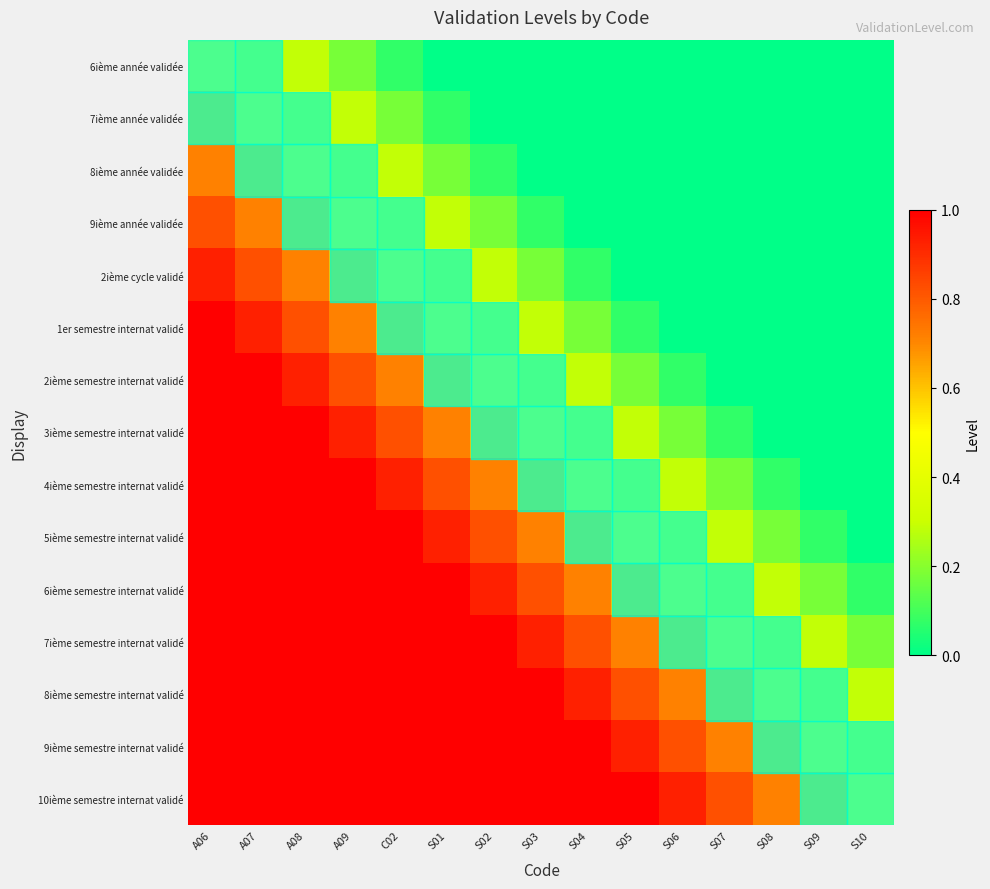

Reading right to left, extract all data points from this chart.

6ième année validée: S10=0.0	S09=0.0	S08=0.0	S07=0.0	S06=0.0	S05=0.0	S04=0.0	S03=0.0	S02=0.0	S01=0.0	C02=0.1	A09=0.2	A08=0.3	A07=0.4	A06=0.5
7ième année validée: S10=0.0	S09=0.0	S08=0.0	S07=0.0	S06=0.0	S05=0.0	S04=0.0	S03=0.0	S02=0.0	S01=0.1	C02=0.2	A09=0.3	A08=0.4	A07=0.5	A06=0.6
8ième année validée: S10=0.0	S09=0.0	S08=0.0	S07=0.0	S06=0.0	S05=0.0	S04=0.0	S03=0.0	S02=0.1	S01=0.2	C02=0.3	A09=0.4	A08=0.5	A07=0.6	A06=0.7
9ième année validée: S10=0.0	S09=0.0	S08=0.0	S07=0.0	S06=0.0	S05=0.0	S04=0.0	S03=0.1	S02=0.2	S01=0.3	C02=0.4	A09=0.5	A08=0.6	A07=0.7	A06=0.8
2ième cycle validé: S10=0.0	S09=0.0	S08=0.0	S07=0.0	S06=0.0	S05=0.0	S04=0.1	S03=0.2	S02=0.3	S01=0.4	C02=0.5	A09=0.6	A08=0.7	A07=0.8	A06=0.9
1er semestre internat validé: S10=0.0	S09=0.0	S08=0.0	S07=0.0	S06=0.0	S05=0.1	S04=0.2	S03=0.3	S02=0.4	S01=0.5	C02=0.6	A09=0.7	A08=0.8	A07=0.9	A06=1.0
2ième semestre internat validé: S10=0.0	S09=0.0	S08=0.0	S07=0.0	S06=0.1	S05=0.2	S04=0.3	S03=0.4	S02=0.5	S01=0.6	C02=0.7	A09=0.8	A08=0.9	A07=1.0	A06=1.0
3ième semestre internat validé: S10=0.0	S09=0.0	S08=0.0	S07=0.1	S06=0.2	S05=0.3	S04=0.4	S03=0.5	S02=0.6	S01=0.7	C02=0.8	A09=0.9	A08=1.0	A07=1.0	A06=1.0
4ième semestre internat validé: S10=0.0	S09=0.0	S08=0.1	S07=0.2	S06=0.3	S05=0.4	S04=0.5	S03=0.6	S02=0.7	S01=0.8	C02=0.9	A09=1.0	A08=1.0	A07=1.0	A06=1.0
5ième semestre internat validé: S10=0.0	S09=0.1	S08=0.2	S07=0.3	S06=0.4	S05=0.5	S04=0.6	S03=0.7	S02=0.8	S01=0.9	C02=1.0	A09=1.0	A08=1.0	A07=1.0	A06=1.0
6ième semestre internat validé: S10=0.1	S09=0.2	S08=0.3	S07=0.4	S06=0.5	S05=0.6	S04=0.7	S03=0.8	S02=0.9	S01=1.0	C02=1.0	A09=1.0	A08=1.0	A07=1.0	A06=1.0
7ième semestre internat validé: S10=0.2	S09=0.3	S08=0.4	S07=0.5	S06=0.6	S05=0.7	S04=0.8	S03=0.9	S02=1.0	S01=1.0	C02=1.0	A09=1.0	A08=1.0	A07=1.0	A06=1.0
8ième semestre internat validé: S10=0.3	S09=0.4	S08=0.5	S07=0.6	S06=0.7	S05=0.8	S04=0.9	S03=1.0	S02=1.0	S01=1.0	C02=1.0	A09=1.0	A08=1.0	A07=1.0	A06=1.0
9ième semestre internat validé: S10=0.4	S09=0.5	S08=0.6	S07=0.7	S06=0.8	S05=0.9	S04=1.0	S03=1.0	S02=1.0	S01=1.0	C02=1.0	A09=1.0	A08=1.0	A07=1.0	A06=1.0
10ième semestre internat validé: S10=0.5	S09=0.6	S08=0.7	S07=0.8	S06=0.9	S05=1.0	S04=1.0	S03=1.0	S02=1.0	S01=1.0	C02=1.0	A09=1.0	A08=1.0	A07=1.0	A06=1.0